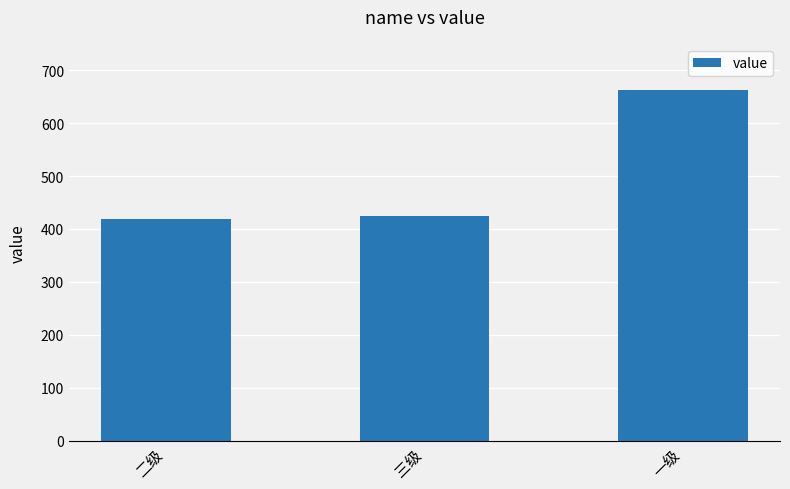

Are the bars horizontal?

No